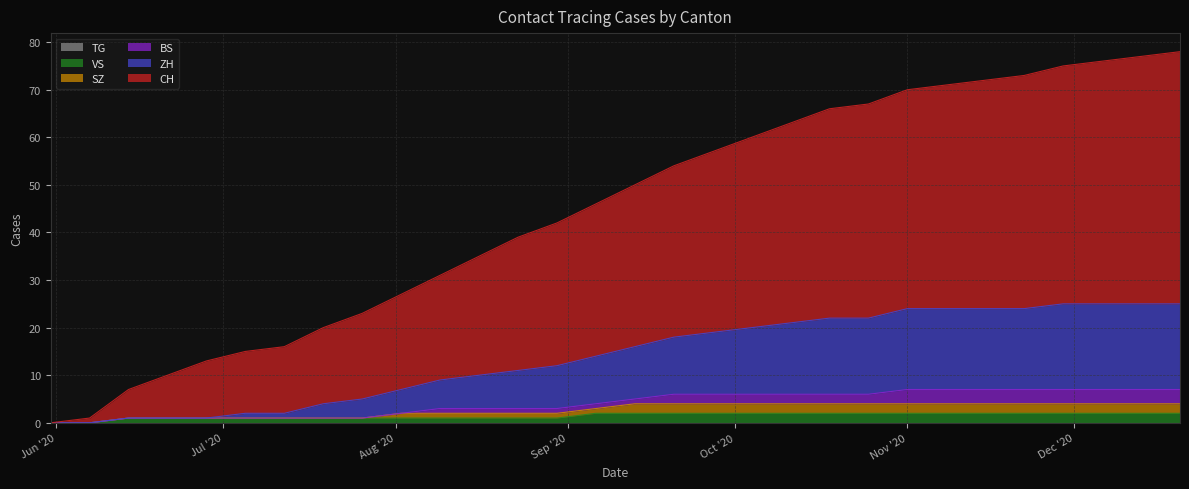

Does the chart display data point markers on the line(s)?

No